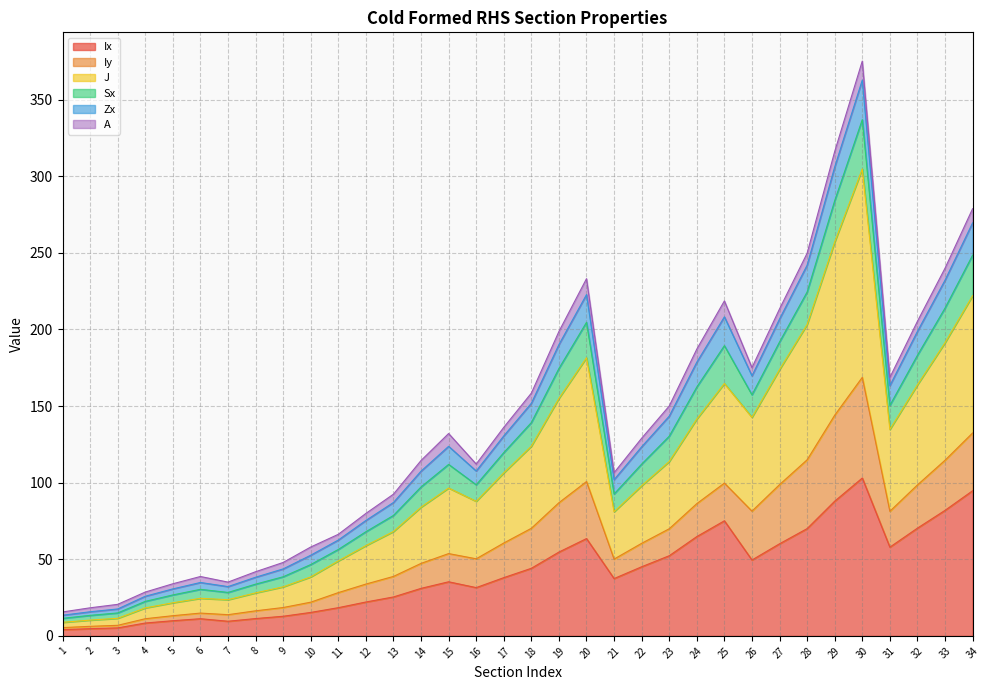

True or false: Ix has a value of 64.8 at 24.

True